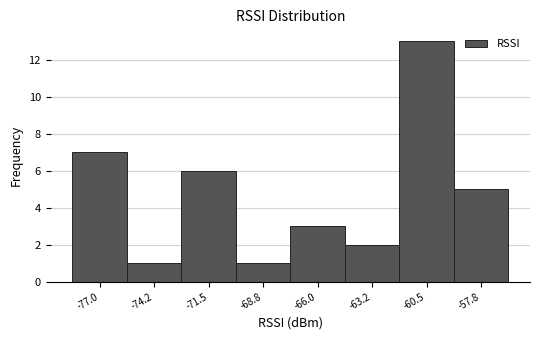

Reading left to right, list all the values displayed in this chart.

7	1	6	1	3	2	13	5